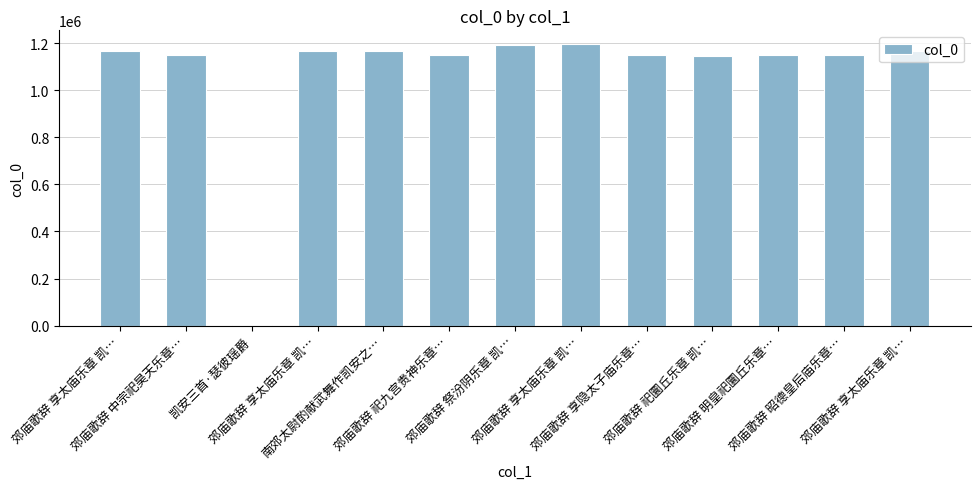

Which category has the lowest value across all series?

凯安三首·瑟彼瑶爵